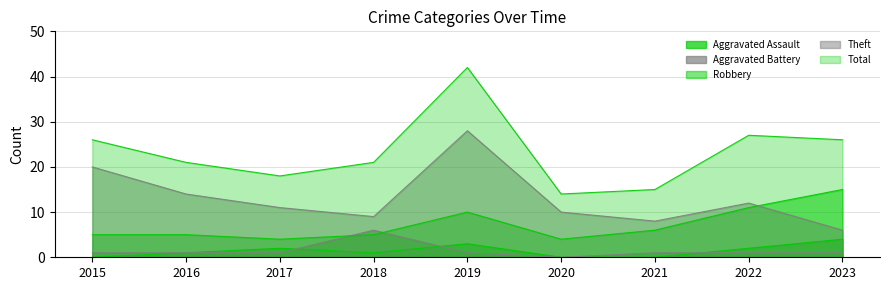

What is the average value of the Aggravated Assault series?

1